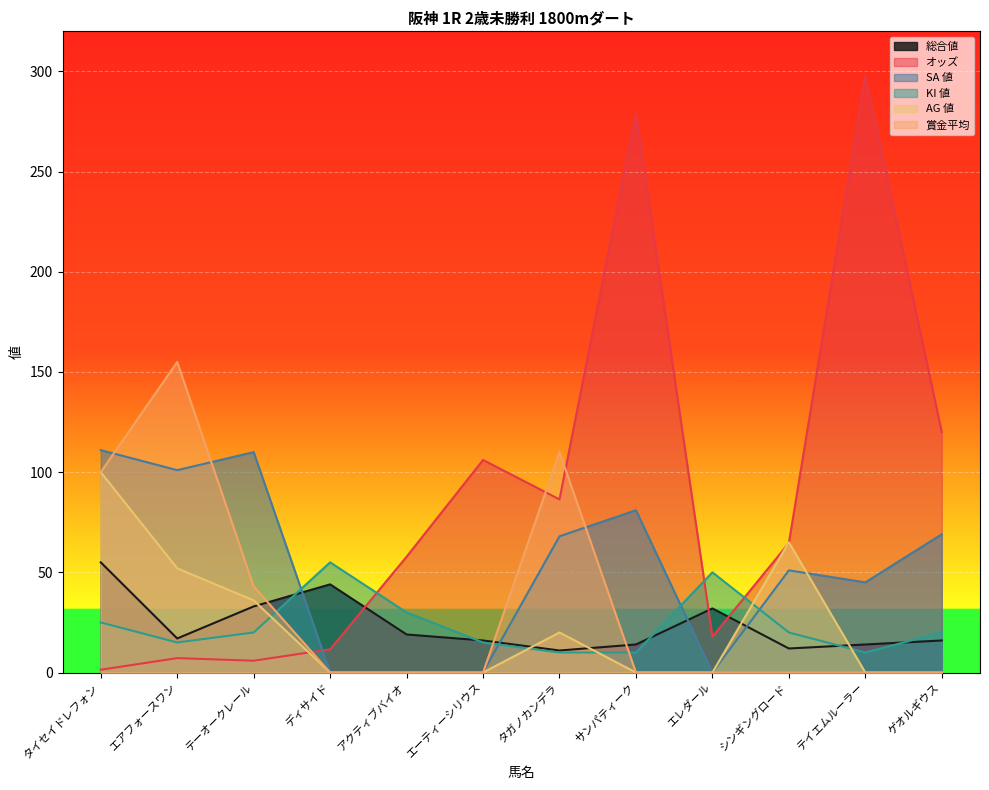

Is it true that 賞金平均 equals 100.0 at タイセイドレフォン?

True